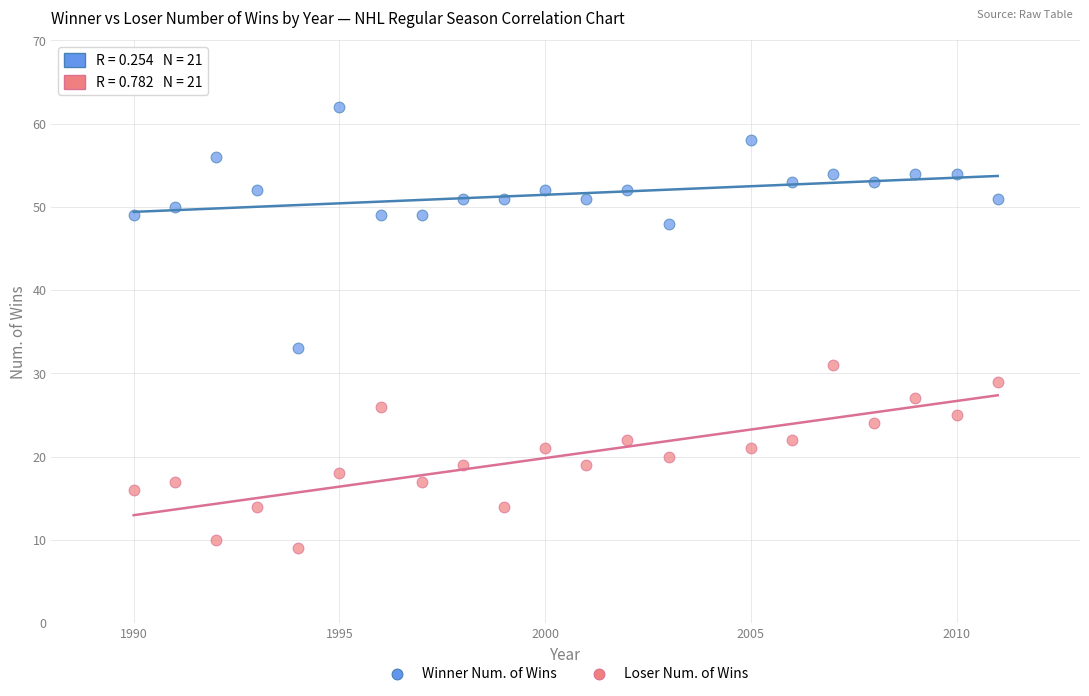

Across all data points, what is the range of Y values (max minus min)?

53